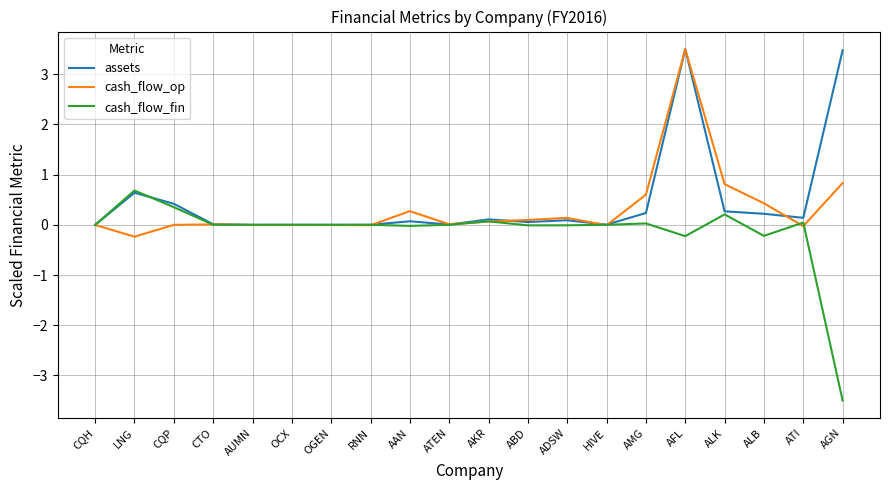

The value of cash_flow_op at ALK is 0.8. True or false?

True